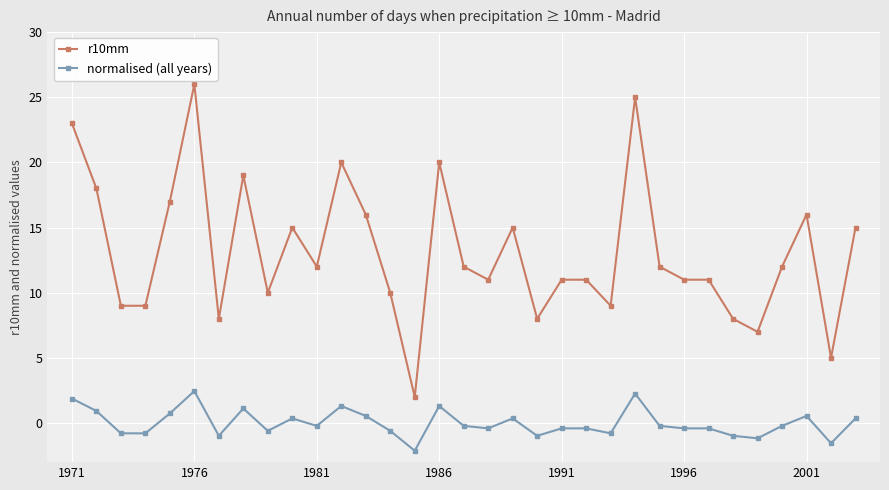

True or false: normalised (all years) and r10mm intersect in this chart.

False